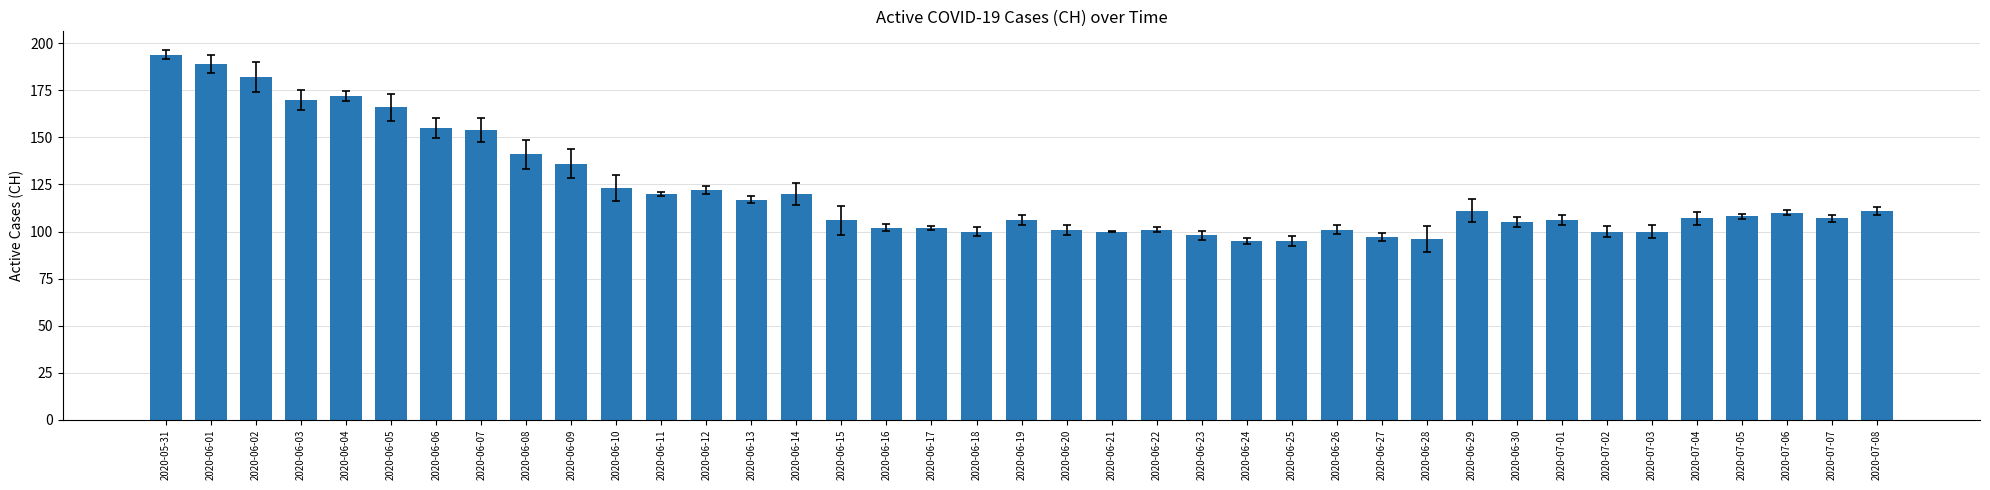

What is the greatest value displayed?

194